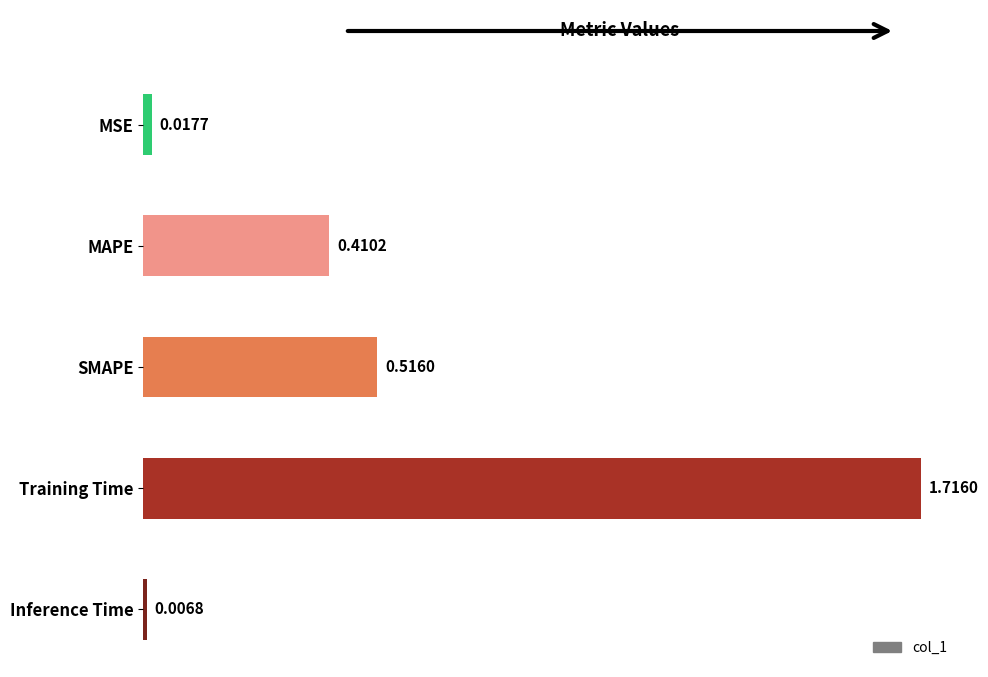

What is the label of the 3rd bar from the bottom?

SMAPE